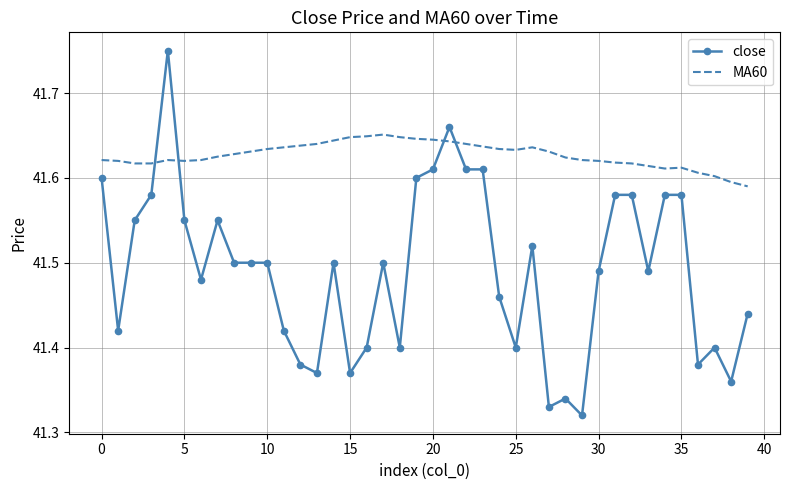

Which series has the largest range (max minus min)?

close